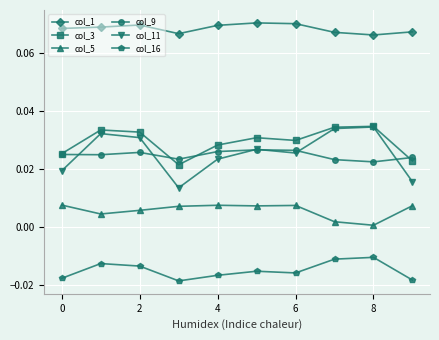

Which series has the largest range (max minus min)?

col_11